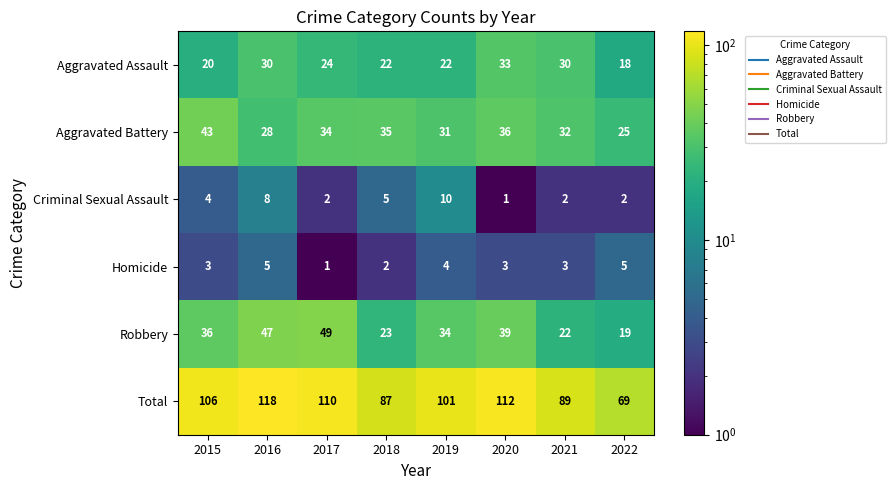

How many values in the Robbery series are below 36?

4